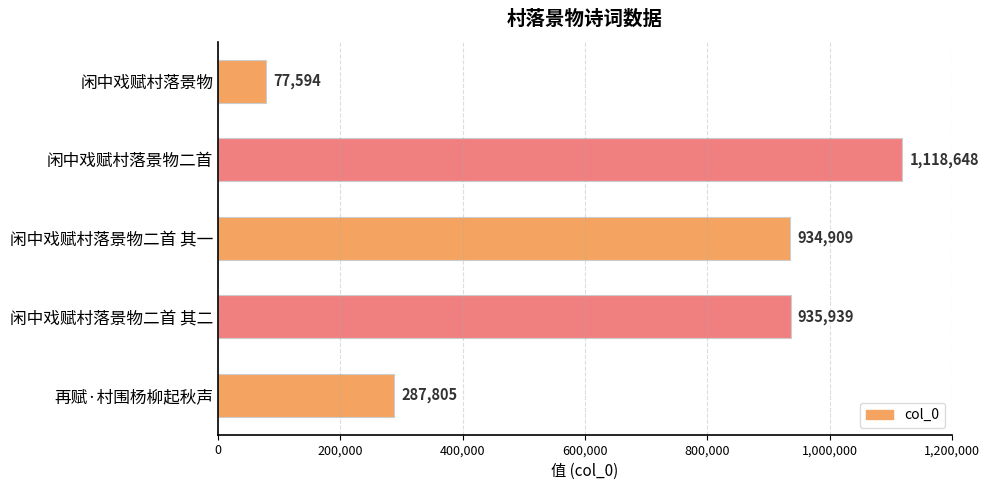

What is the average value?

670979